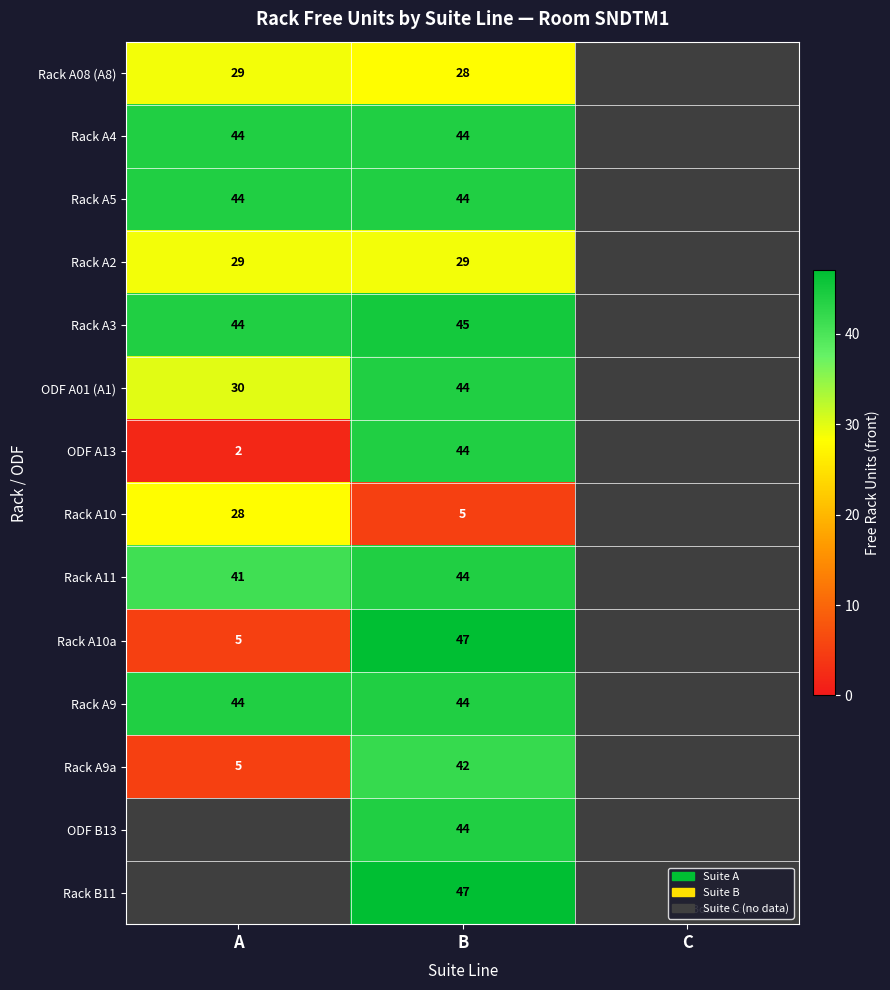

At which category is the sum across all series the highest?

B